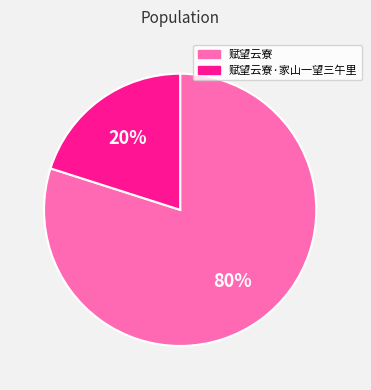

True or false: 赋望云寮·家山一望三午里 accounts for 6% of the total.

False